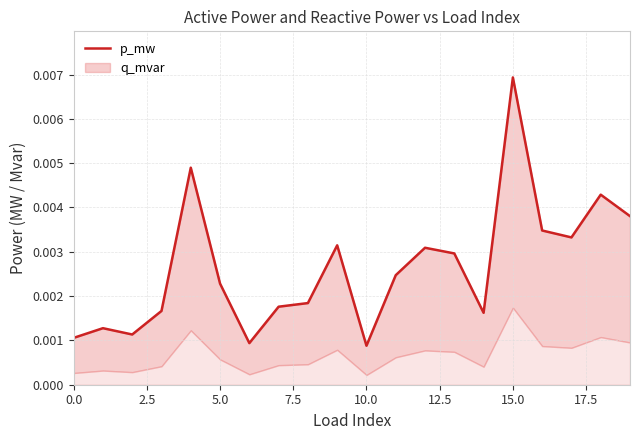

Does the chart have visible grid lines?

Yes